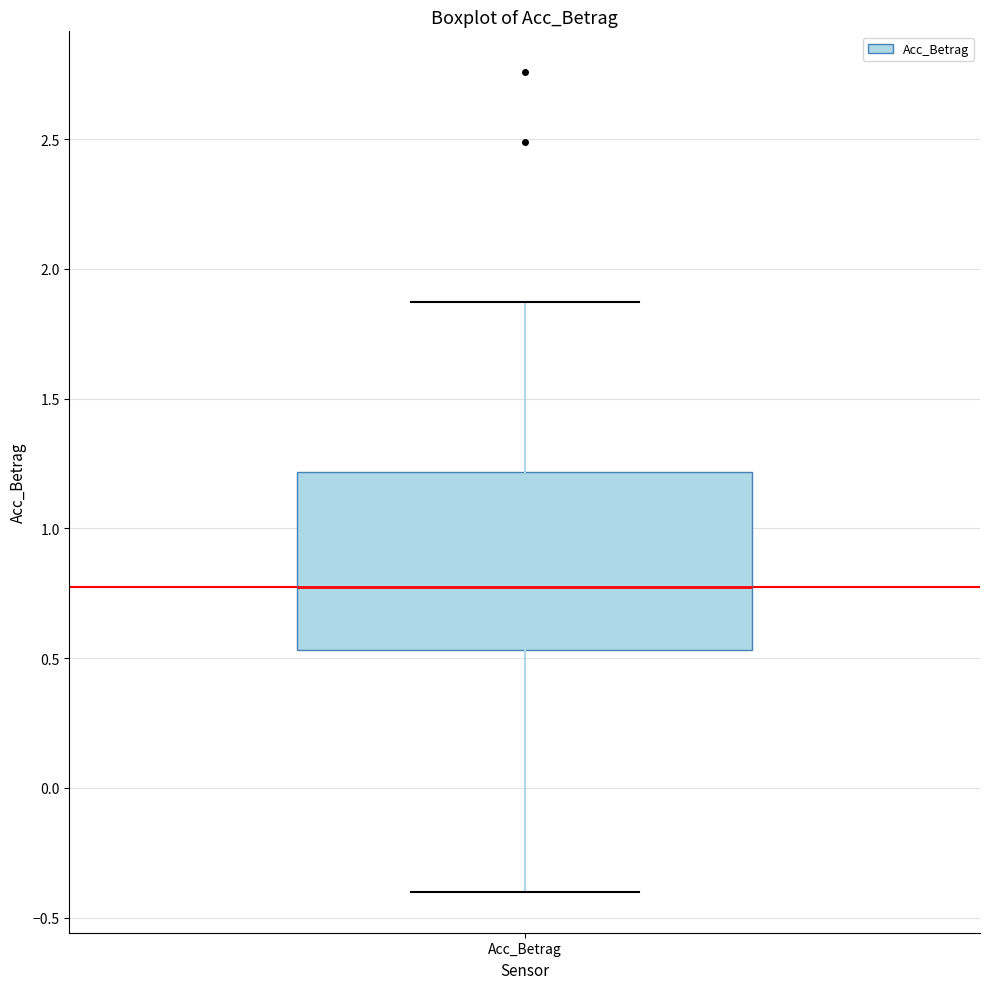

Read this box plot against the y-axis: the position of the median line, the range covered by the box, and the ends of both whiskers. The values are not printed on the chart, so give them approximately, as read against the axis.

median 0.75, box 0.55 to 1.20, whiskers -0.40 to 1.85